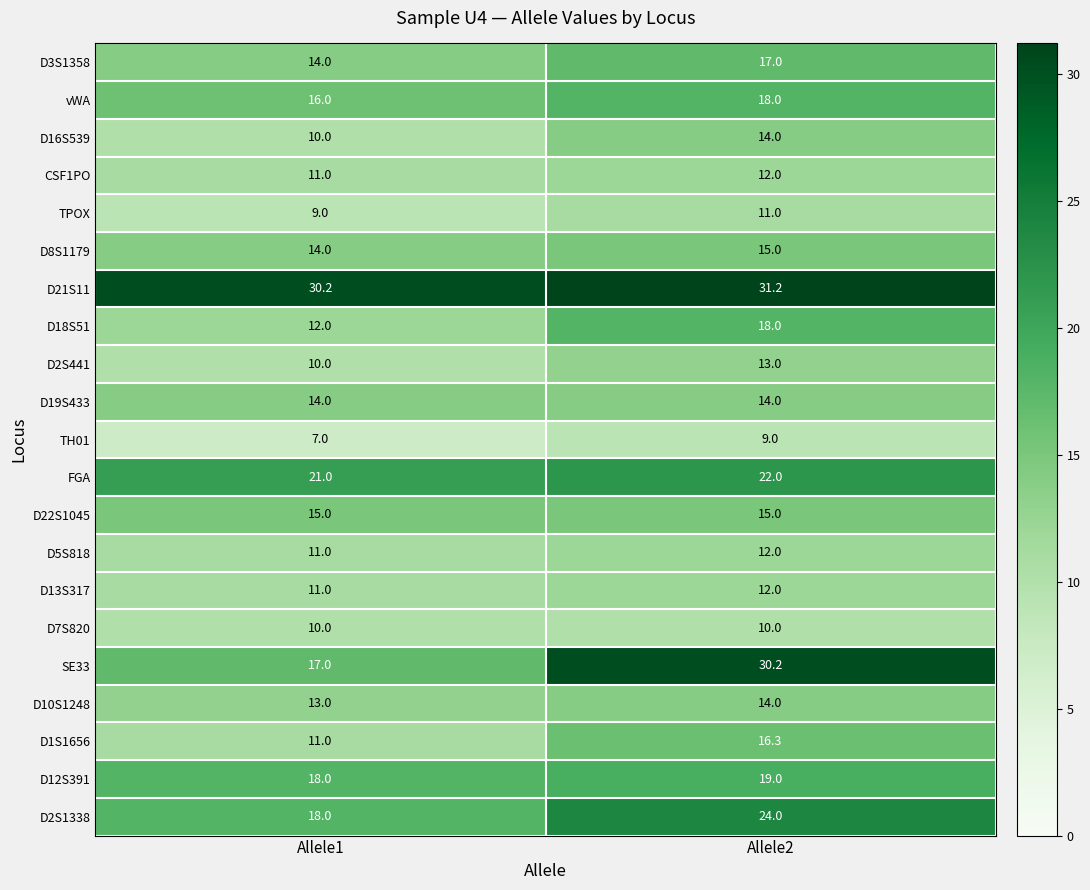

What is the highest value of the FGA series?

22.0